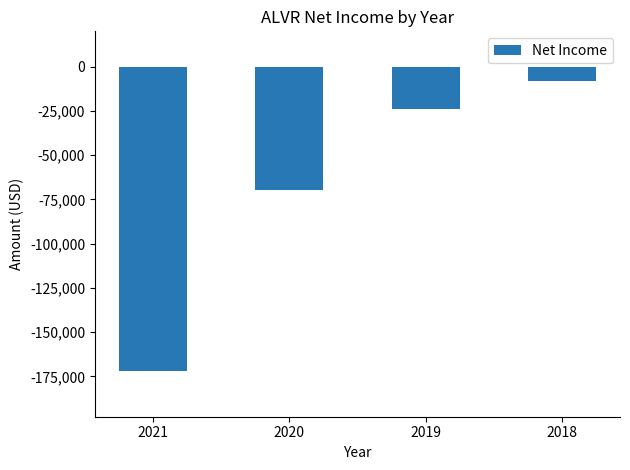

What is the difference between the maximum and minimum values?

163800